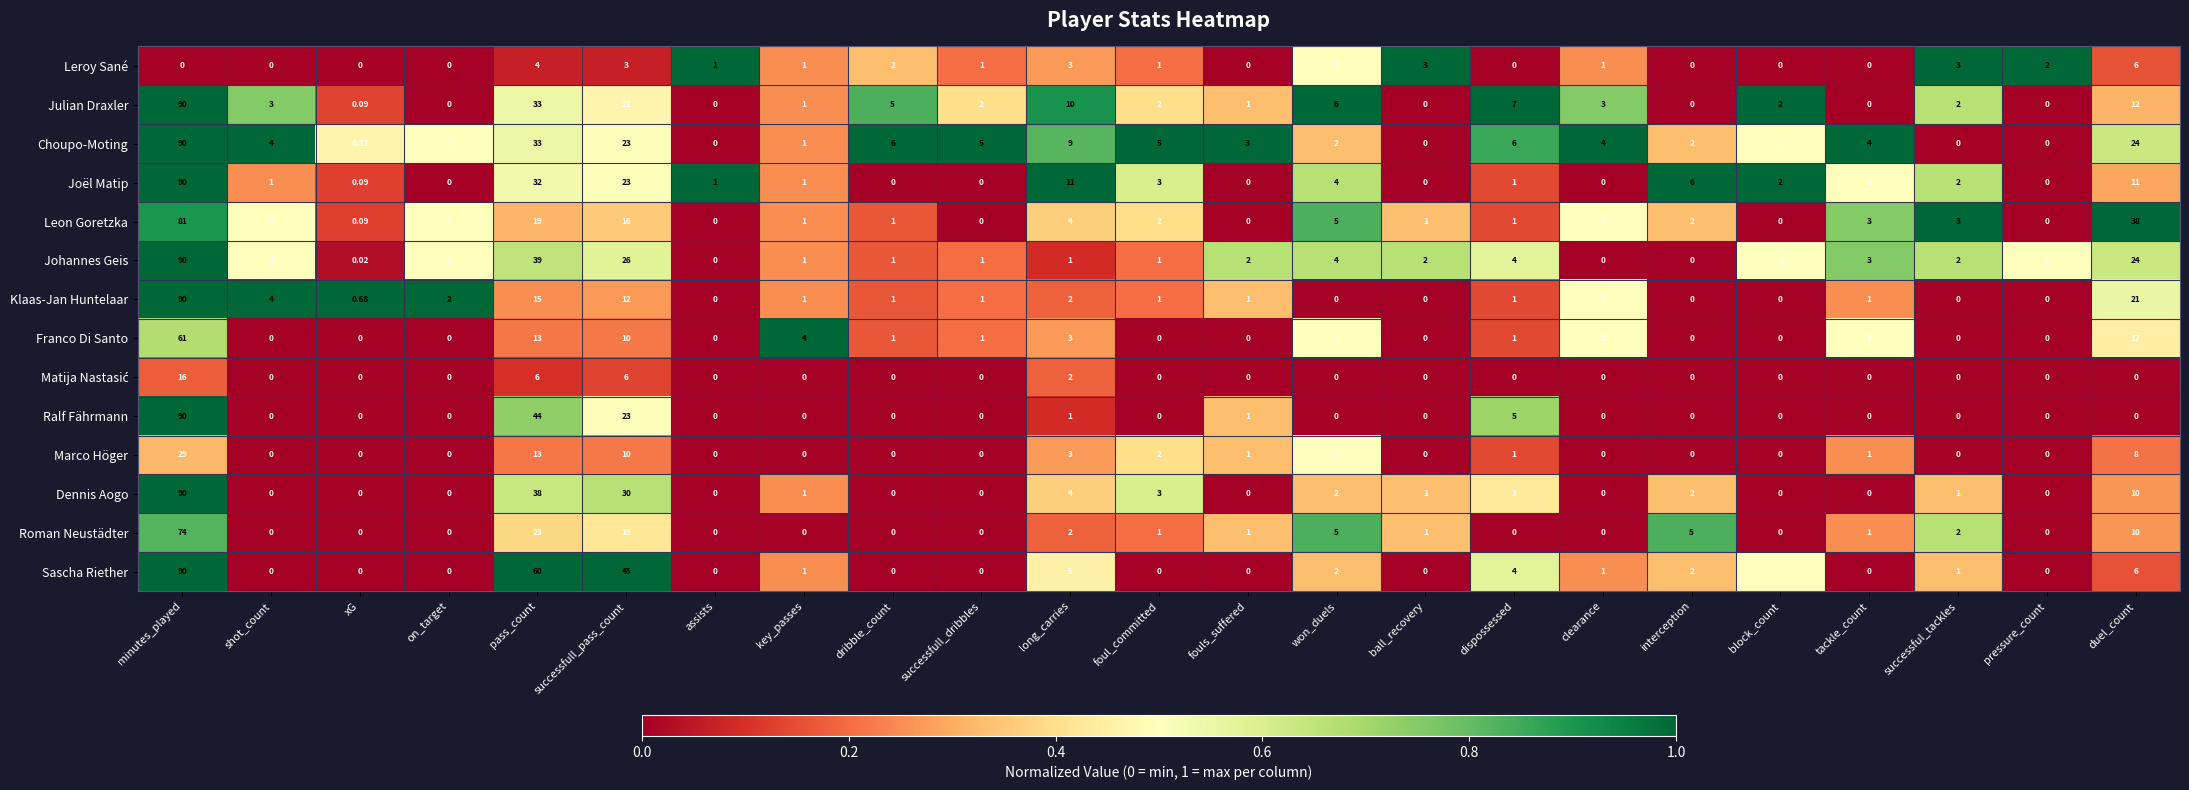

Which series changed the most between key_passes and dispossessed?

Julian Draxler